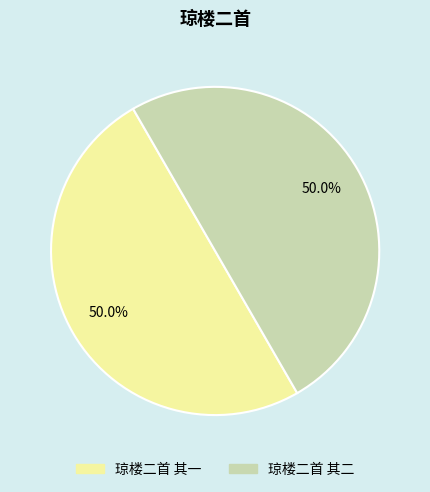

Approximately how many times larger is the value at 琼楼二首 其二 compared to 琼楼二首 其一?

1.0